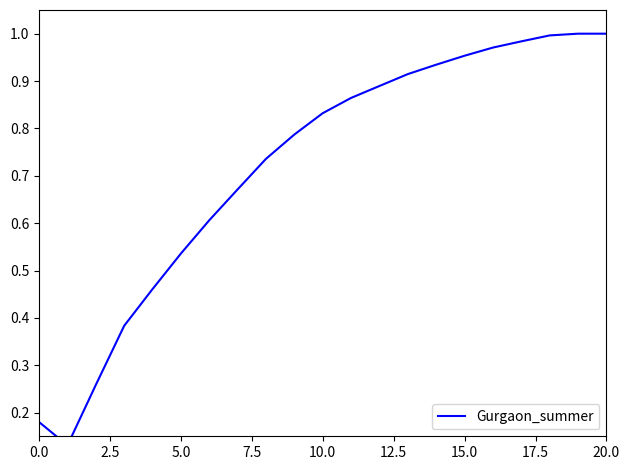

What is the greatest value displayed?

1.0